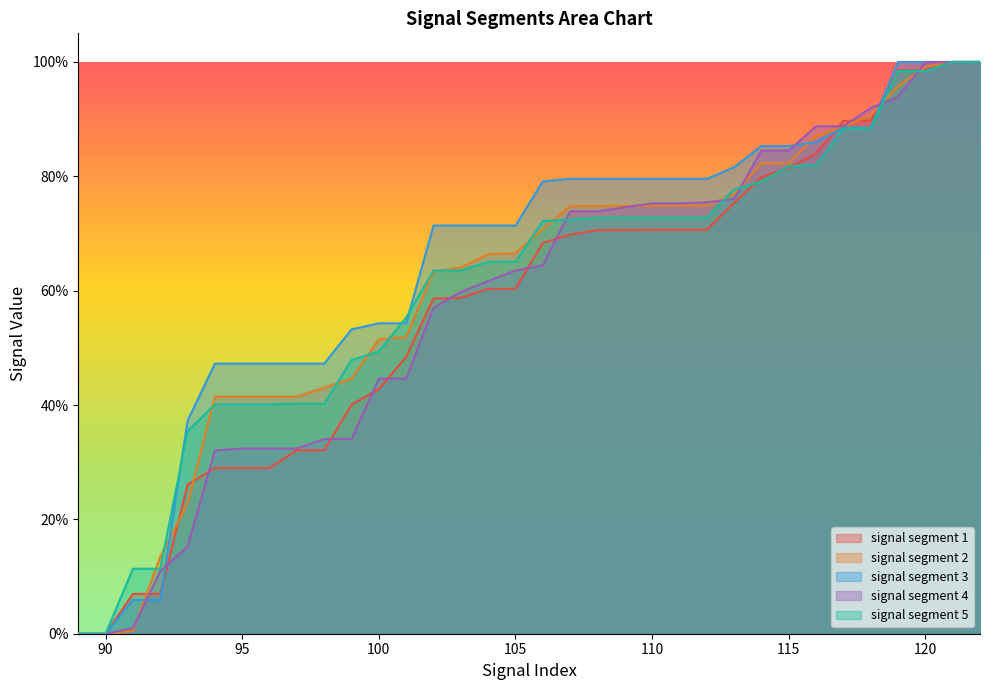

At which label does signal segment 5 reach its minimum?

89